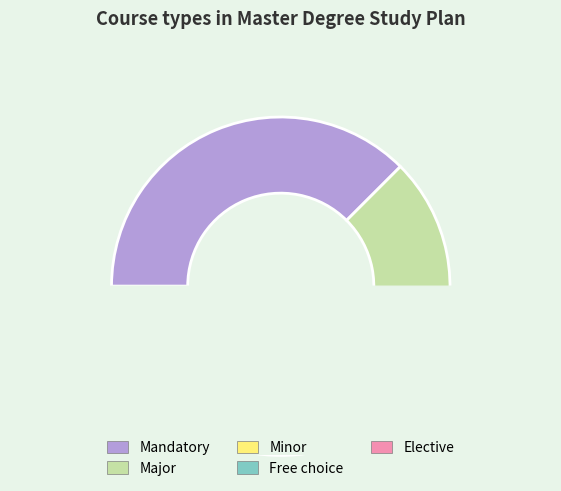

True or false: Major accounts for 19% of the total.

True